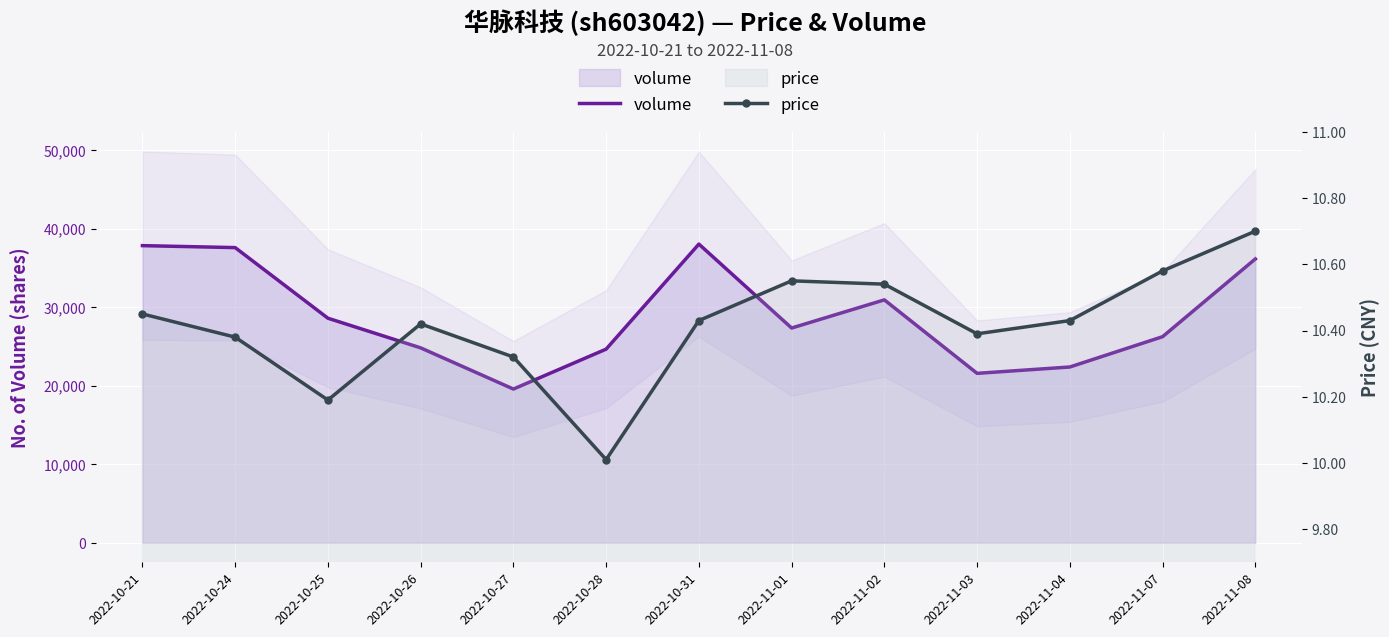

What position from the right is 2022-11-08?

1